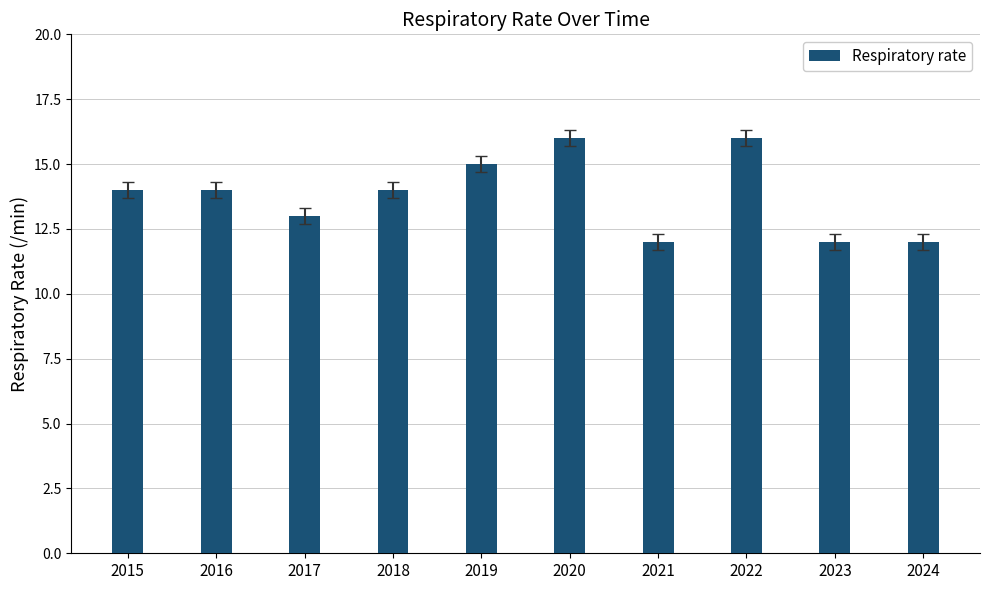

What is the minimum value shown in the chart?

12